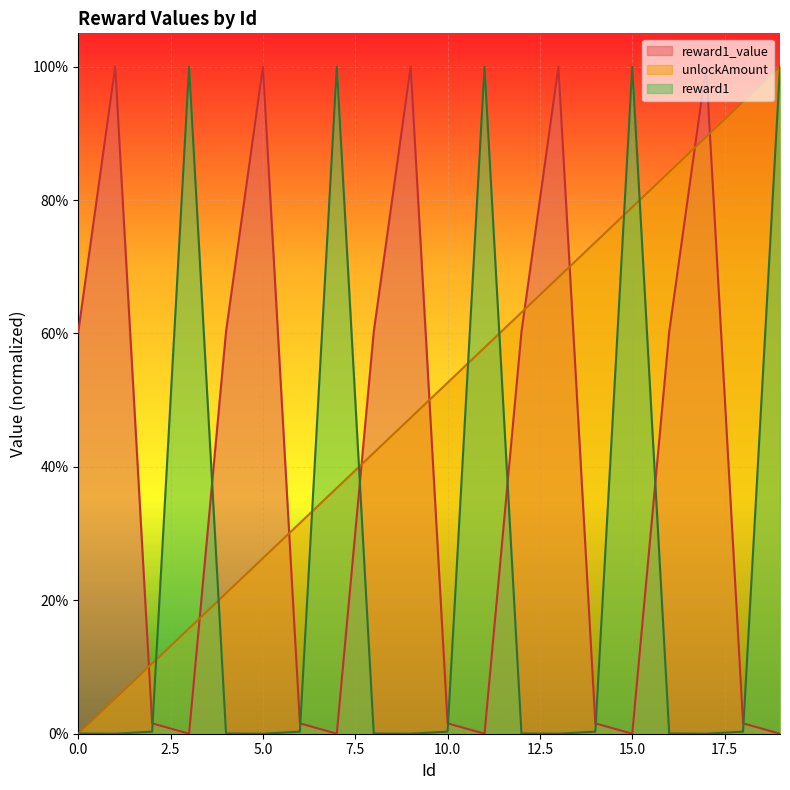

List the series in order of their overall mean, lowest first.

reward1, reward1_value, unlockAmount